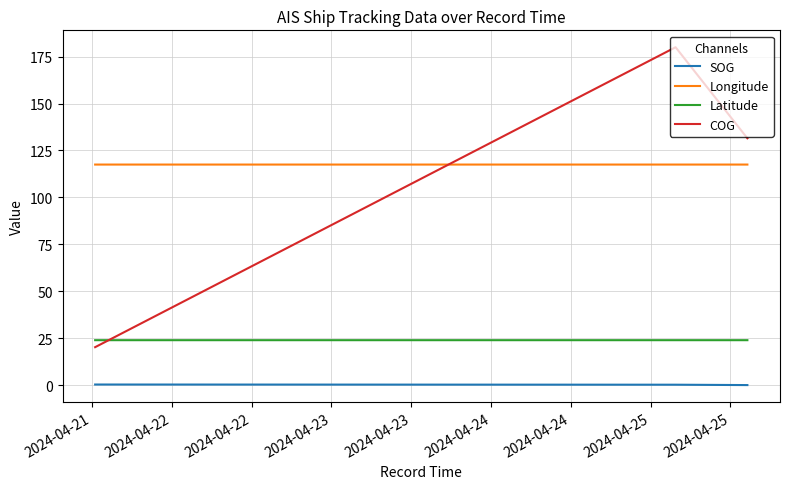

What is the maximum value for Longitude?

117.5